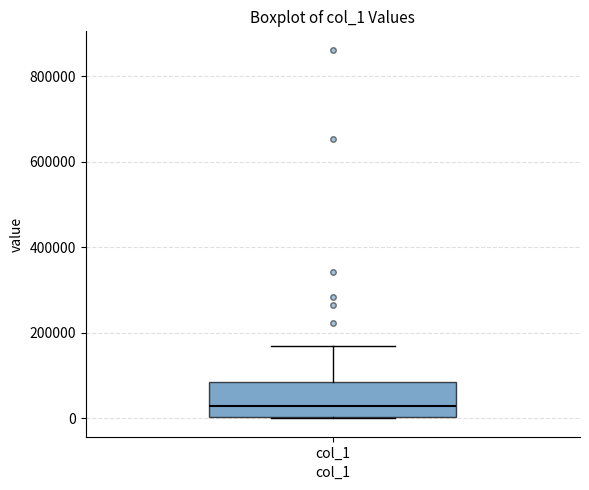

Transcribe this box plot: give where the median line is, the range the box spans, and where the two whiskers end, as read against the y-axis. The values are not printed on the chart, so give them approximately, as read against the axis.

median 20000, box 0 to 80000, whiskers 0 to 160000